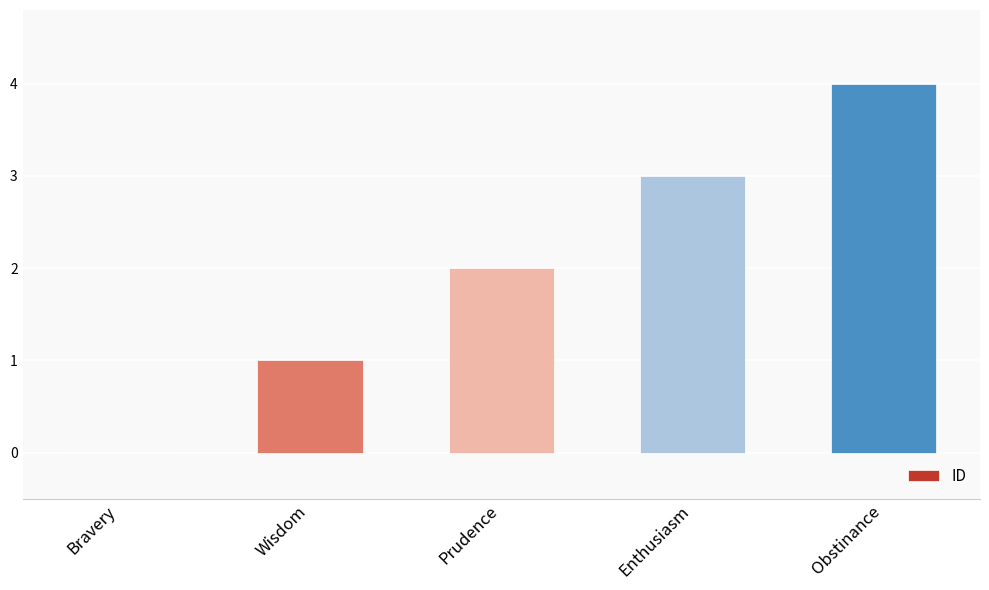

What is the difference between the values at Prudence and Wisdom?

1